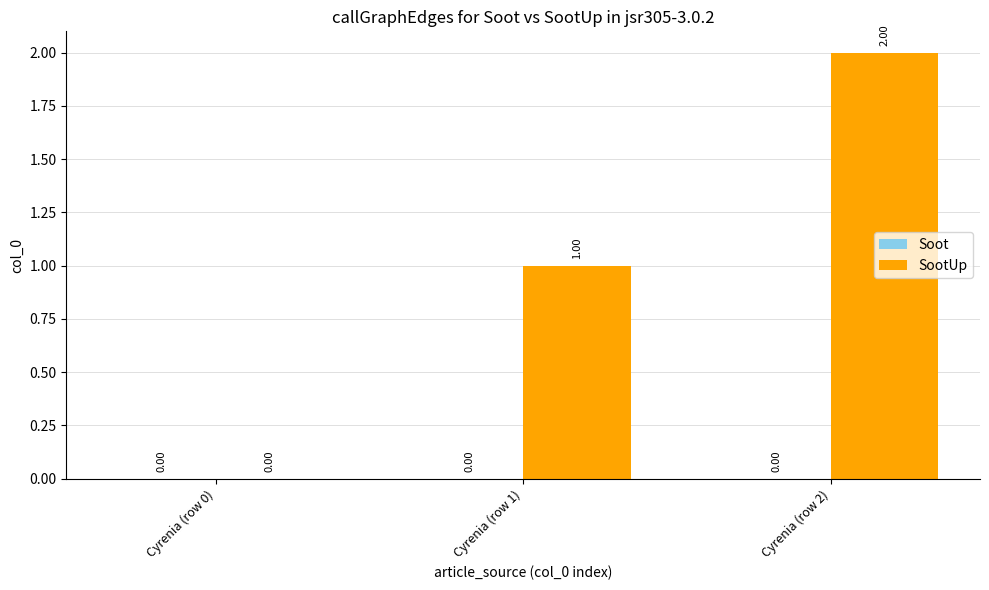

How many categories are shown in the chart?

3